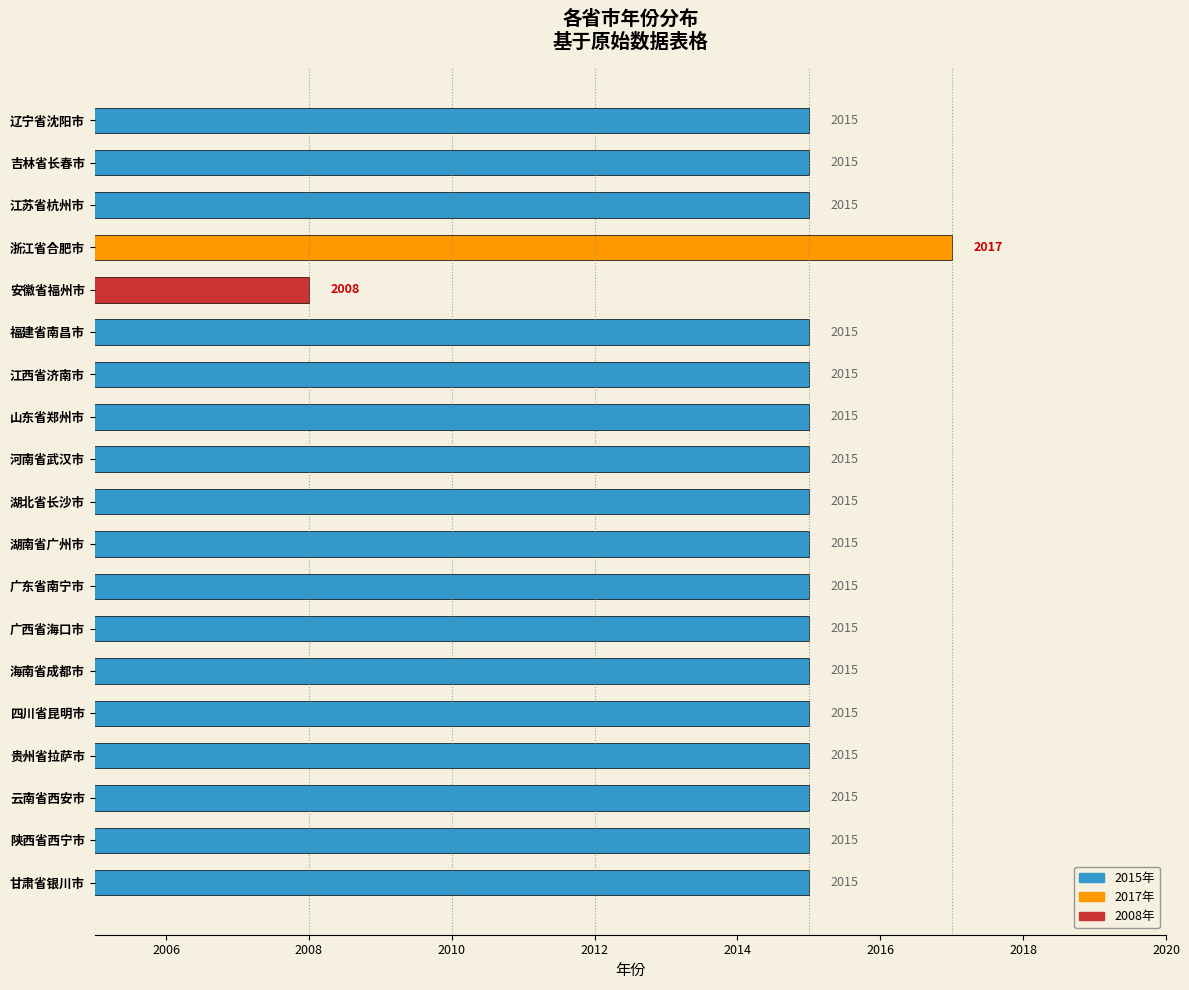

Is it true that the value at 贵州省拉萨市 is 2015?

True